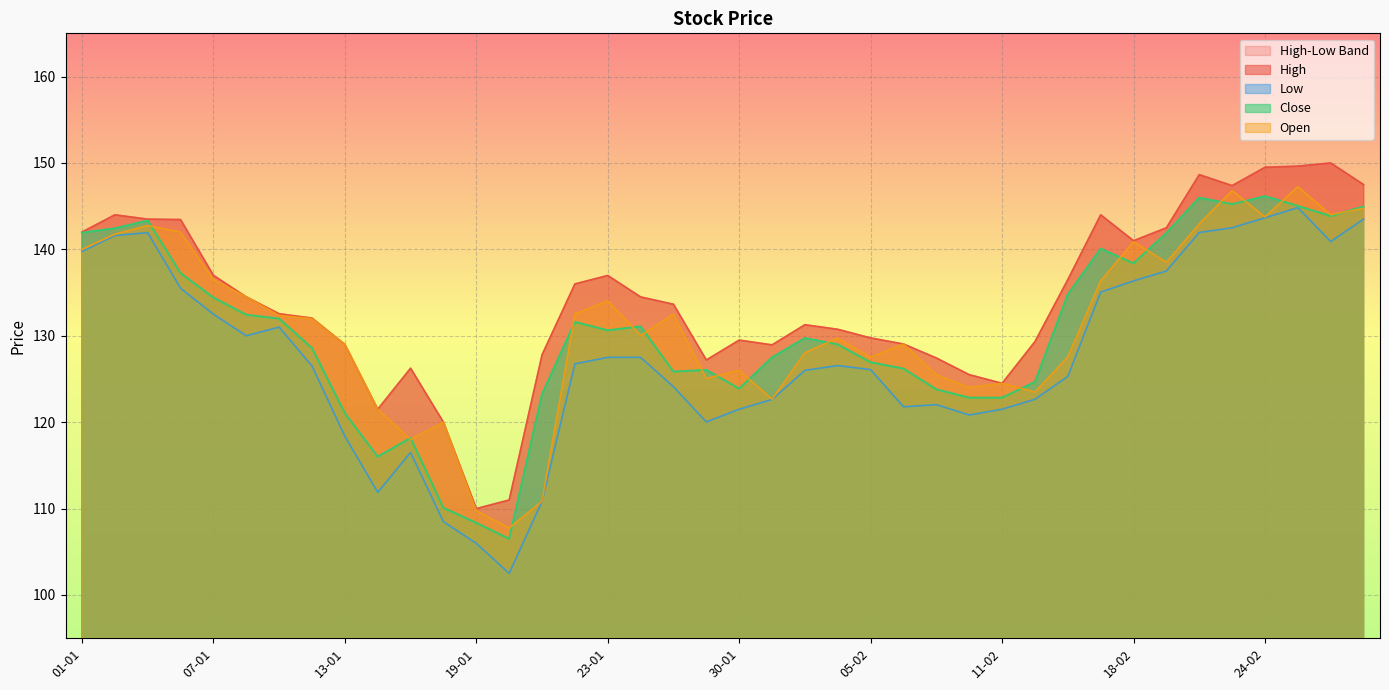

The Open series shows 44.8 at 09-01. True or false?

False